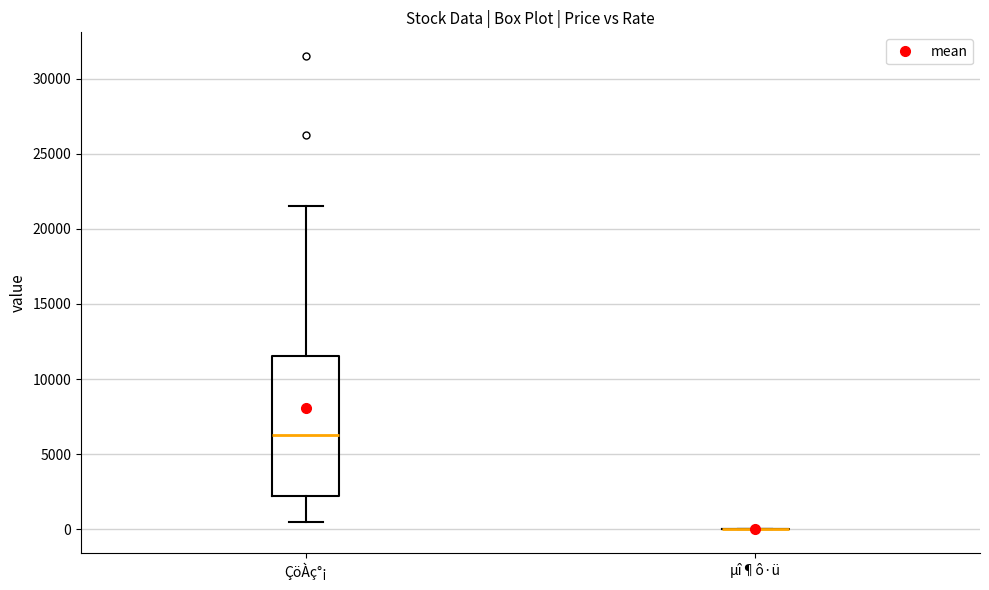

Reading left to right, transcribe this box plot: for each box, give where its median line is, the range the box spans, and where its two whiskers end, as read against the y-axis. The values are not printed on the chart, so give them approximately, as read against the axis.

ÇöÀç°¡: median 6500, box 2000 to 11500, whiskers 500 to 21500
µî¶ô·ü: box collapsed to a line at 0, whiskers 0 to 0